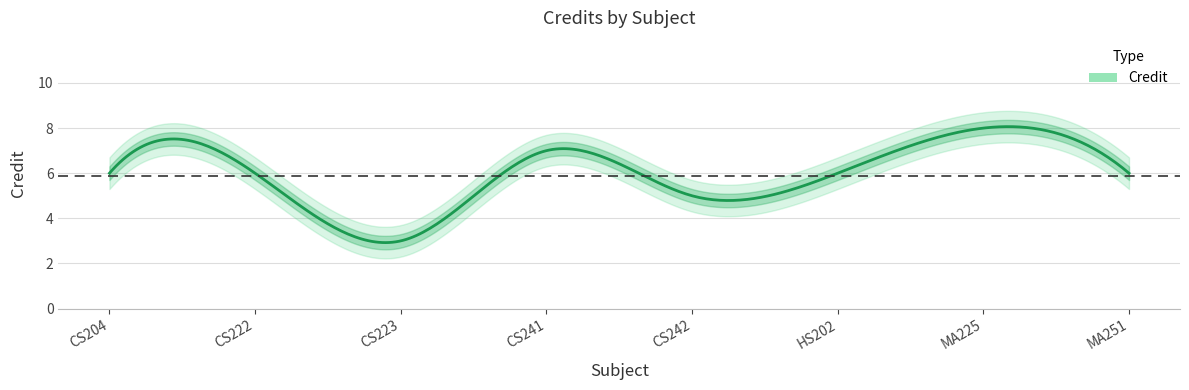

What is the sum of all values?

47